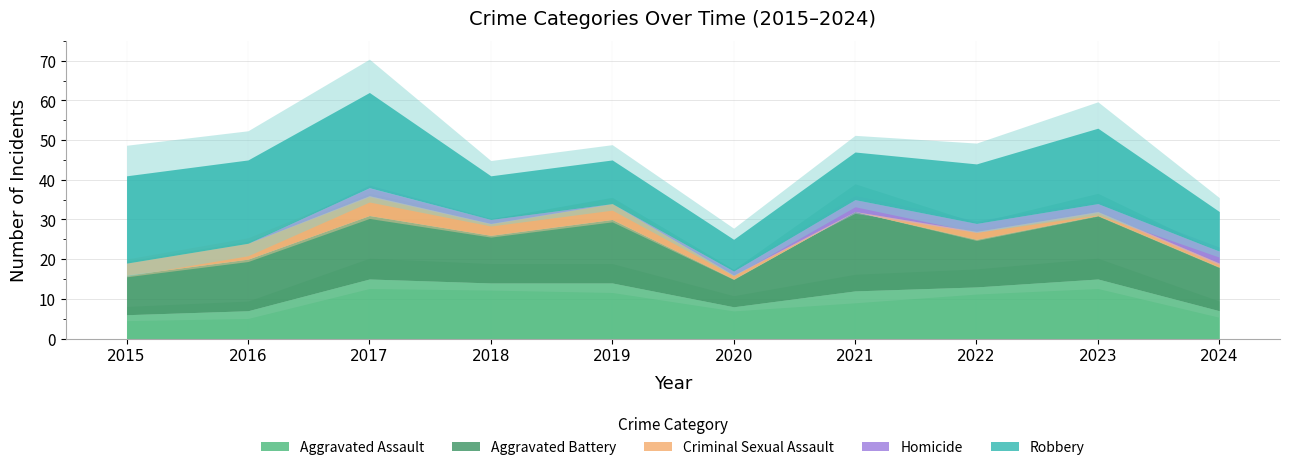

What is the difference between the second highest and second lowest values in the Robbery series?

12